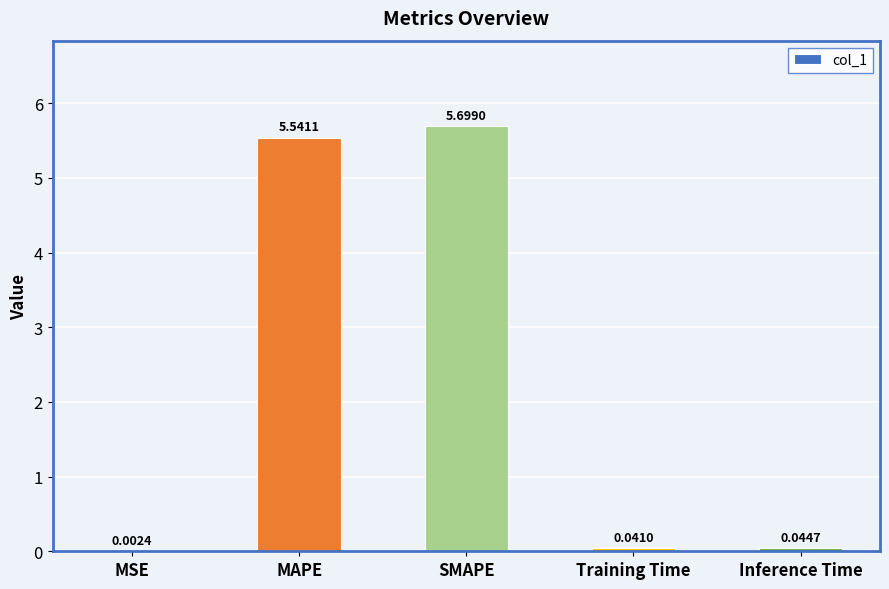

At which category does the chart reach its peak across all series?

SMAPE